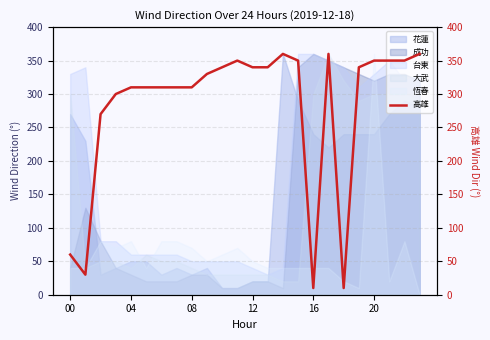

At which label does 成功 reach its peak?

16